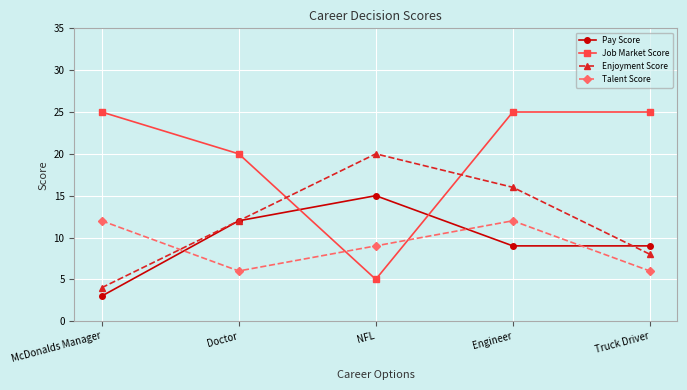

After their last crossing, which series has the higher values: Job Market Score or Pay Score?

Job Market Score